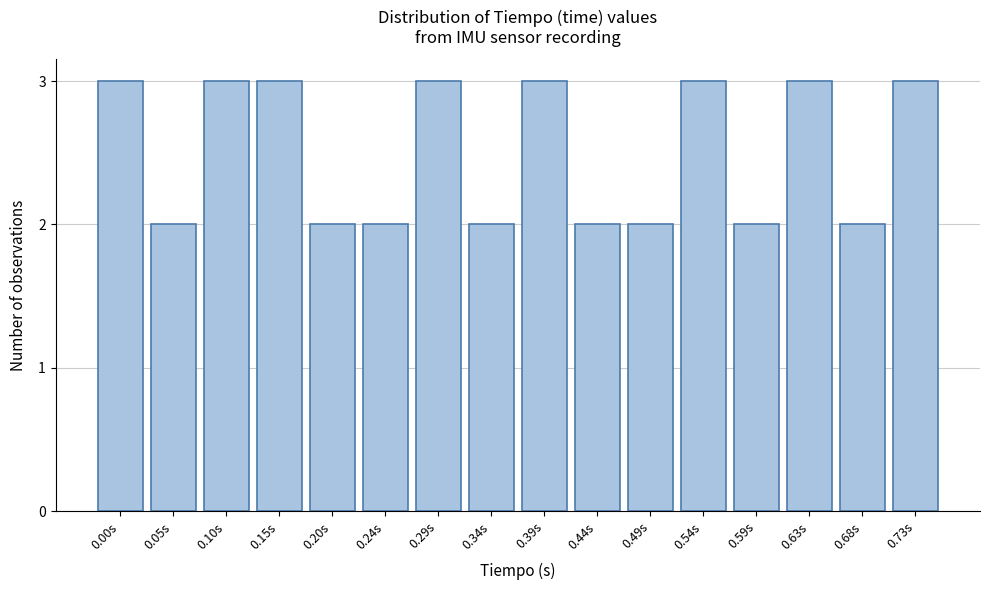

Reading left to right, extract all data points from this chart.

0.00s=3	0.05s=2	0.10s=3	0.15s=3	0.20s=2	0.24s=2	0.29s=3	0.34s=2	0.39s=3	0.44s=2	0.49s=2	0.54s=3	0.59s=2	0.63s=3	0.68s=2	0.73s=3